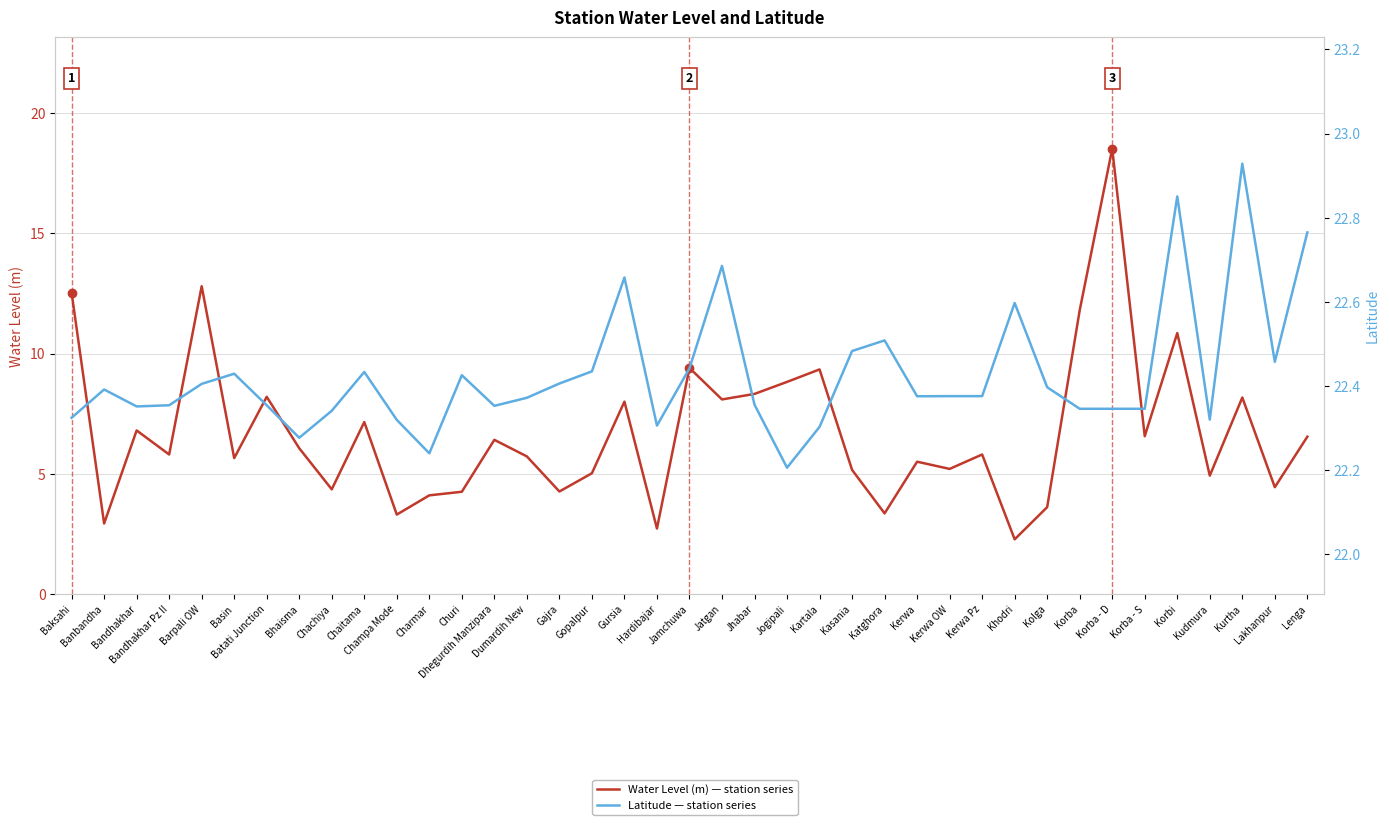

What are all the series names shown in the legend?

Water Level (m), Latitude